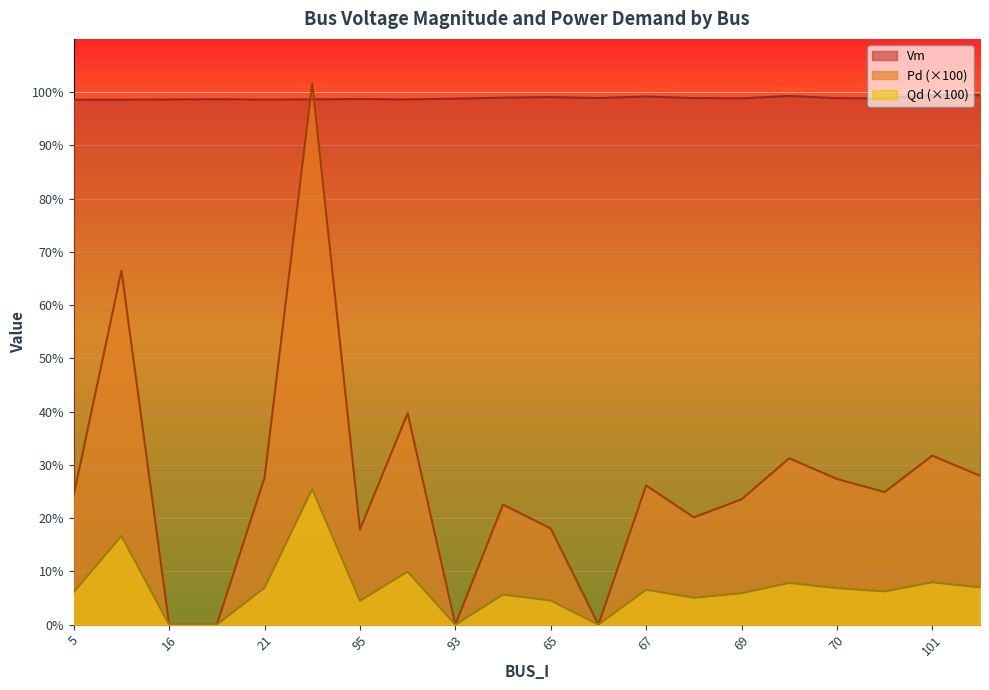

What is the sum of all Qd values?

1.3